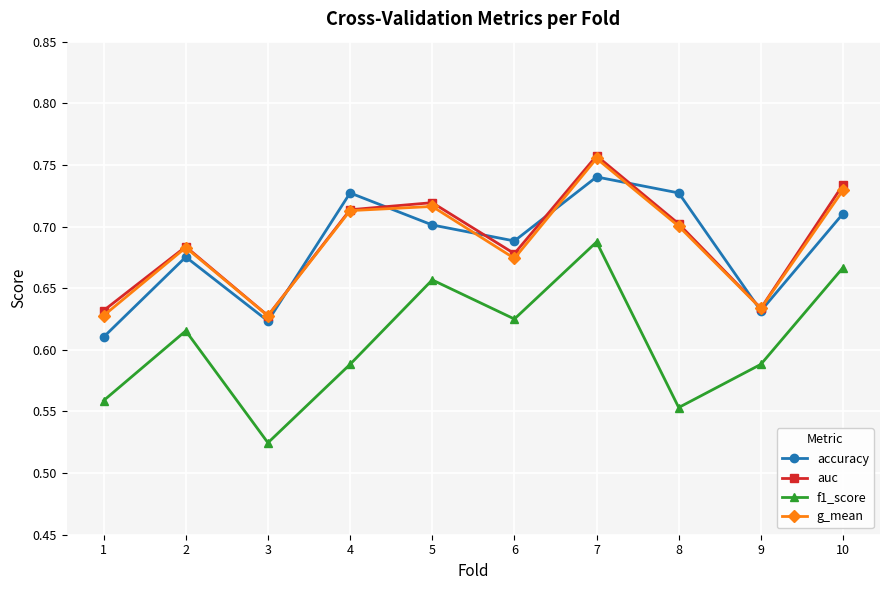

True or false: g_mean and f1_score intersect in this chart.

False